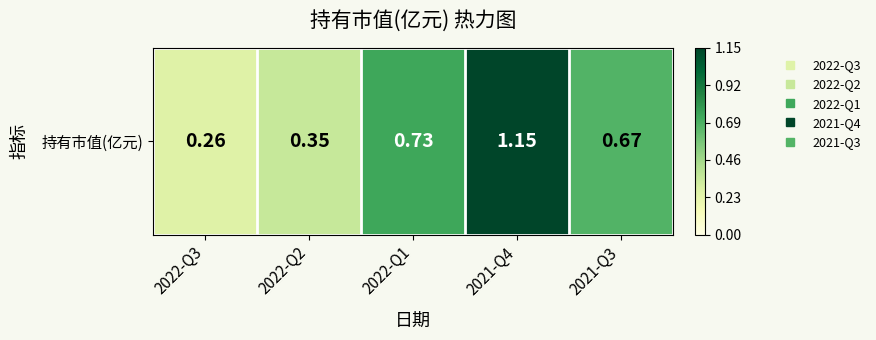

The value at 2022-Q2 is 0.3. True or false?

True